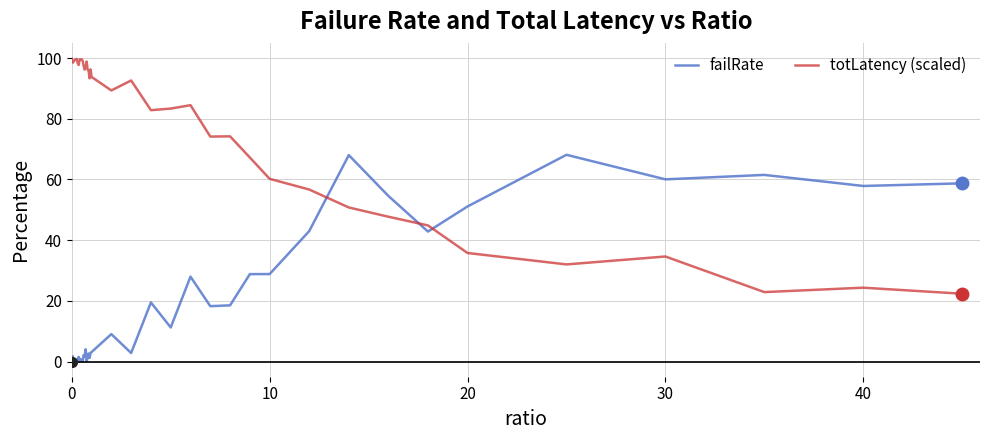

Which series has the largest total across all categories?

totLatency (scaled)